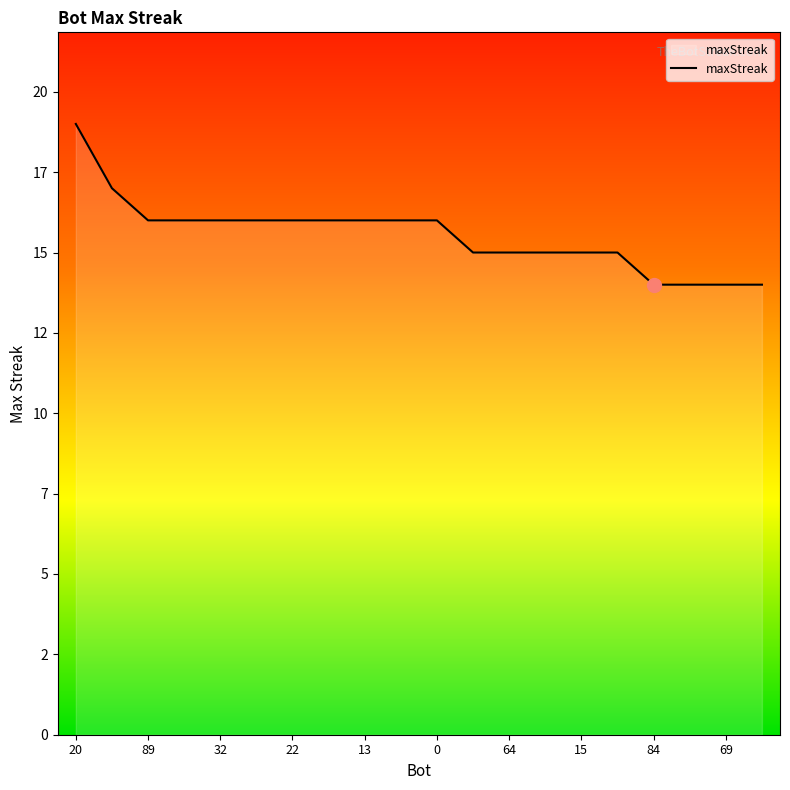

Where does the data first go above 16?

20